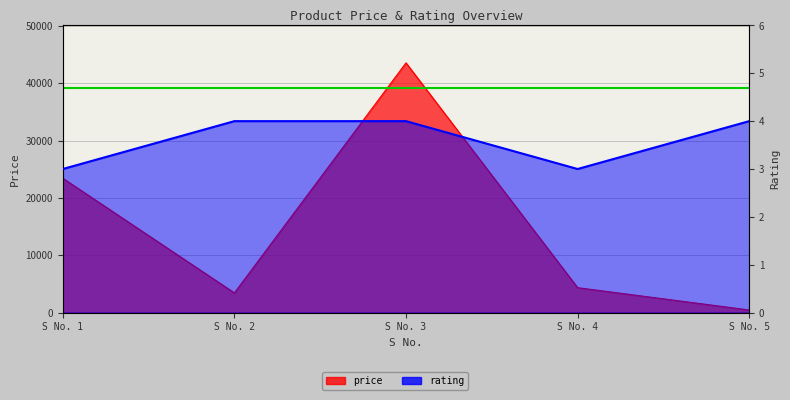

What is the total value across all series at S No. 5?

459